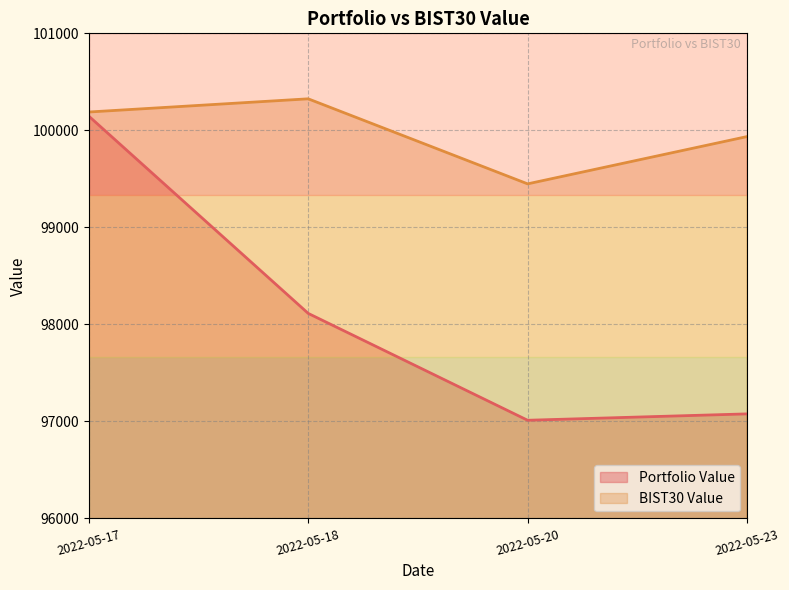

Between 2022-05-17 and 2022-05-20, which series saw the biggest shift?

Portfolio Value